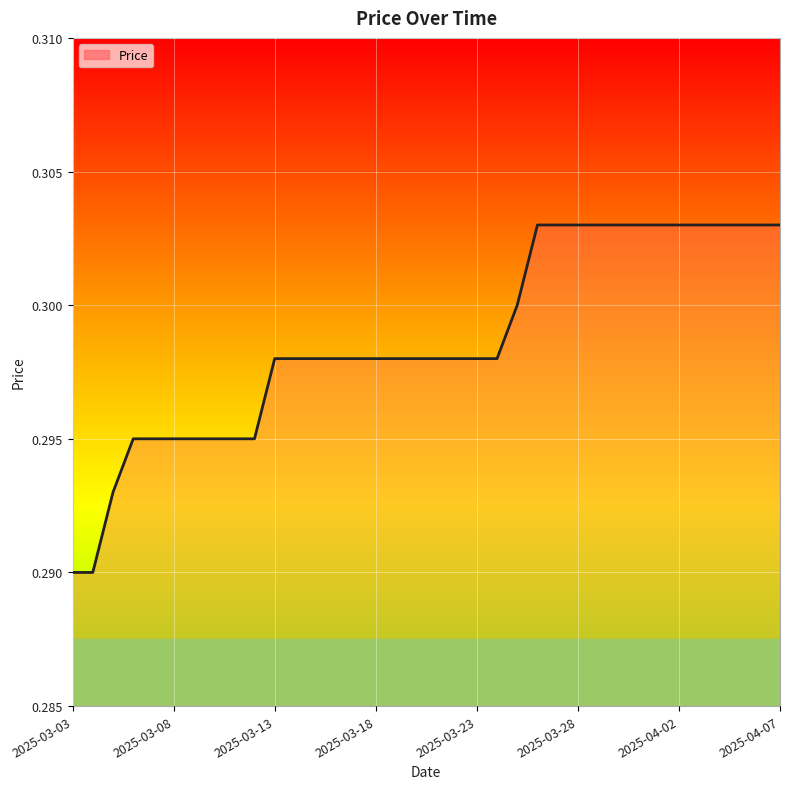

Reading left to right, extract all data points from this chart.

0.3	0.3	0.3	0.3	0.3	0.3	0.3	0.3	0.3	0.3	0.3	0.3	0.3	0.3	0.3	0.3	0.3	0.3	0.3	0.3	0.3	0.3	0.3	0.3	0.3	0.3	0.3	0.3	0.3	0.3	0.3	0.3	0.3	0.3	0.3	0.3